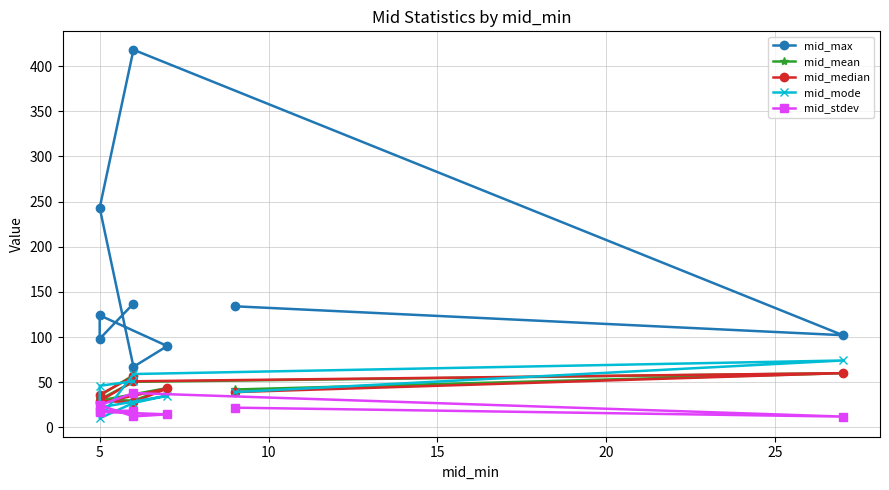

What is the sum of all mid_mean values?

378.5